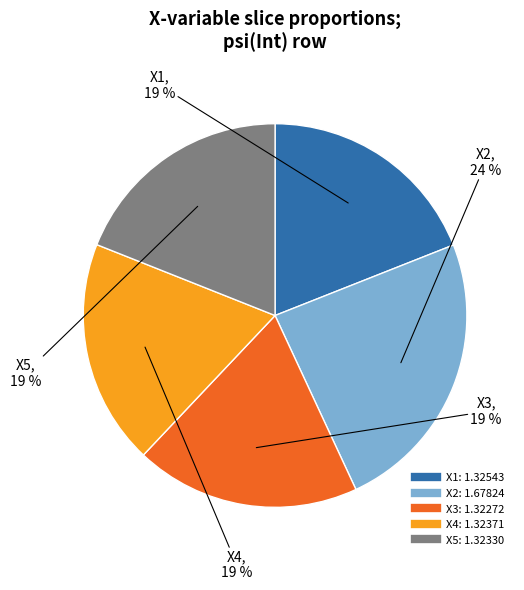

To the nearest percent, what is the difference between the largest and smallest slice percentages?

5%